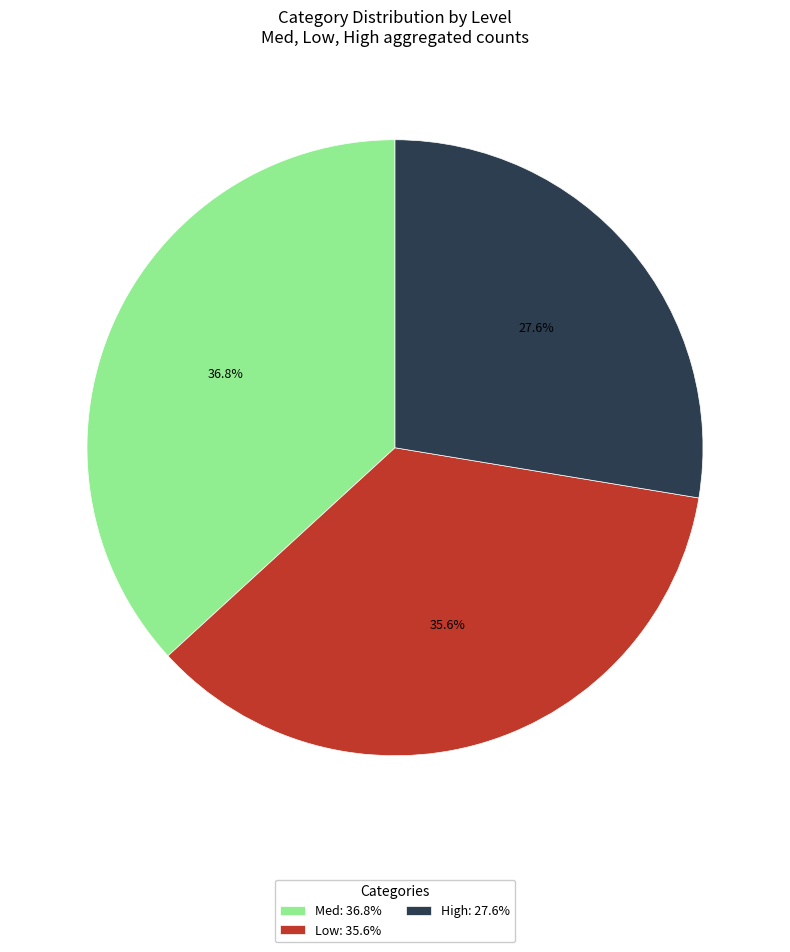

Is the sum of Med: 36.8% and High: 27.6% greater than half?

Yes